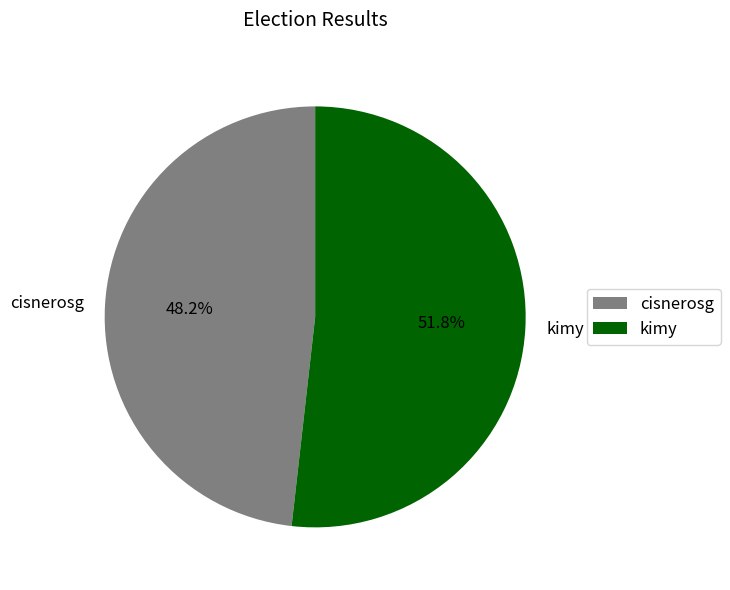

What is the largest slice in the pie chart?

kimy